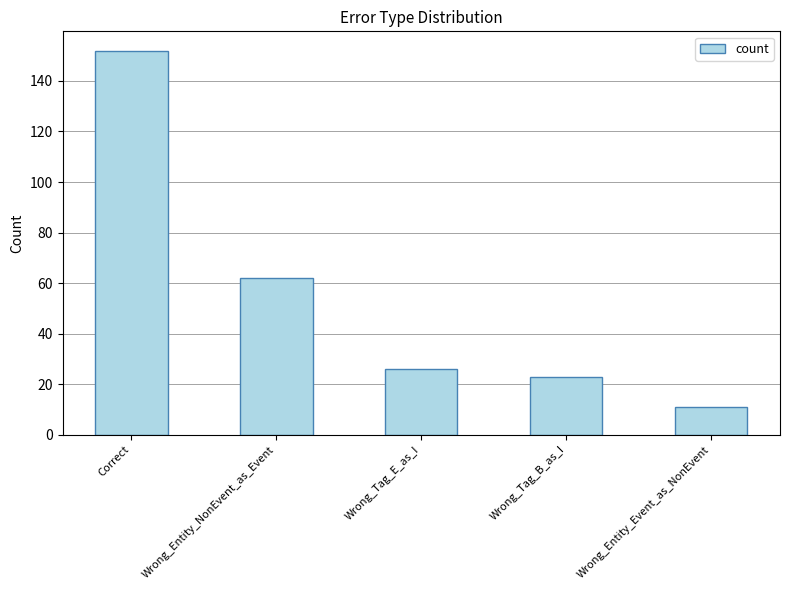

What value does the data have at Correct, to the nearest 10?

150